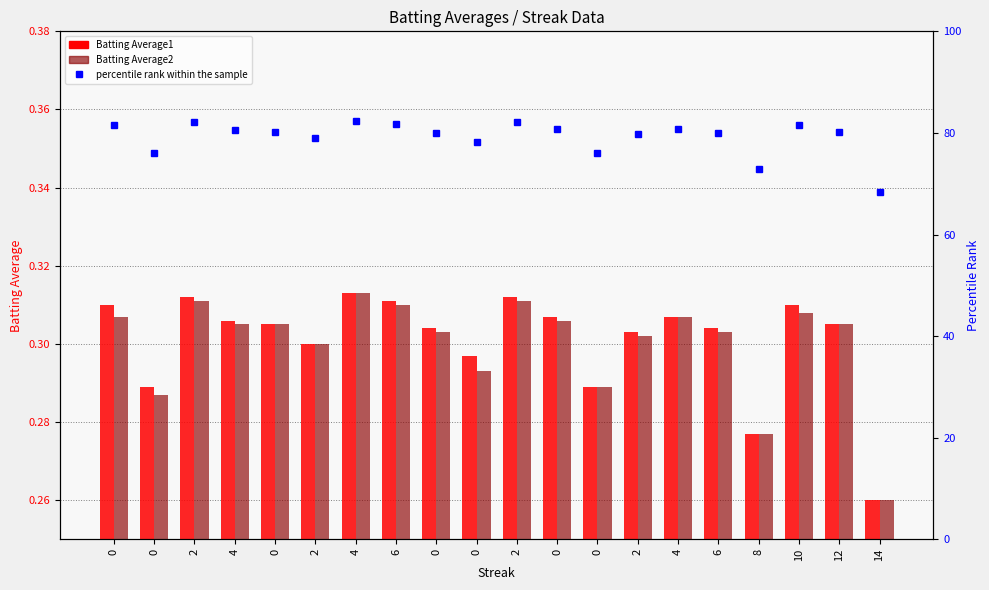

Which series changed the most between 0 and 8?

percentile rank within the sample